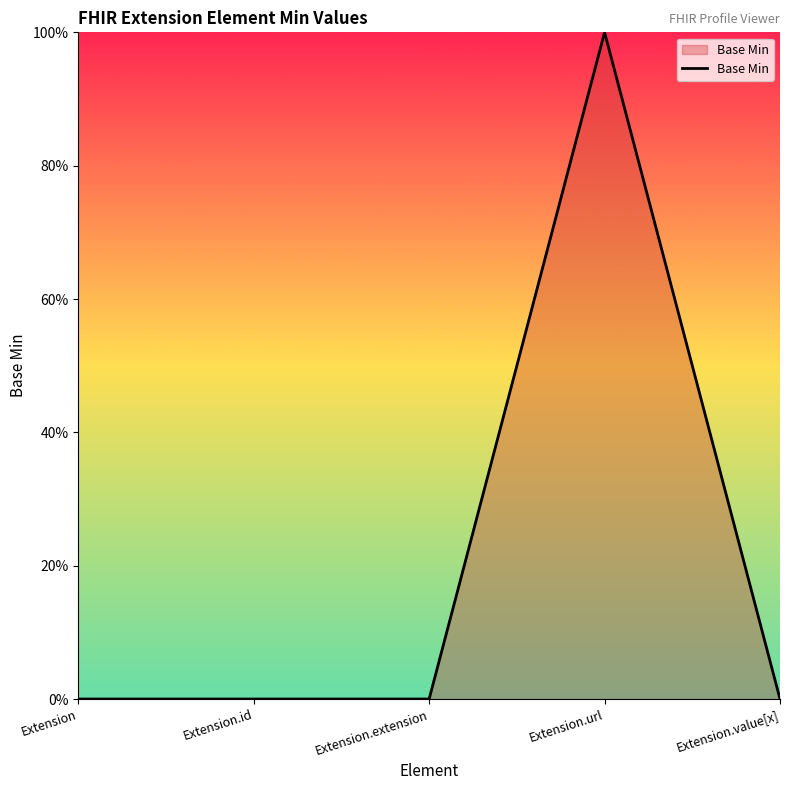

What is the sum of the values at Extension.extension and Extension.url?

1